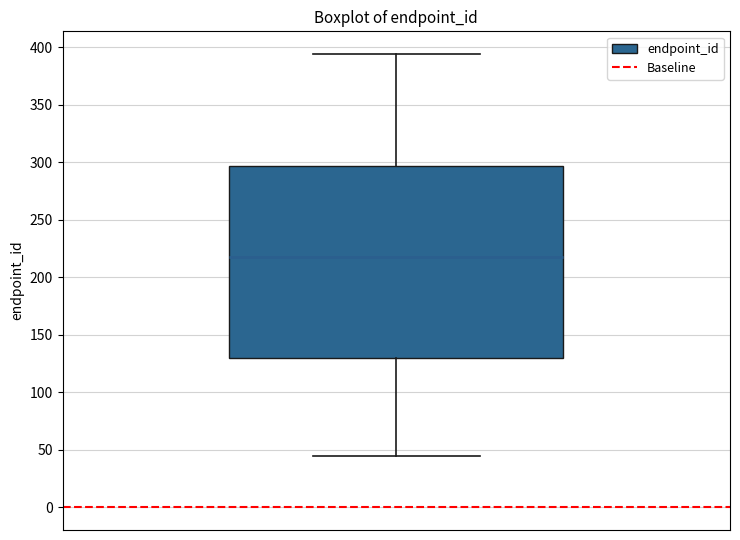

Transcribe this box plot: give where the median line is, the range the box spans, and where the two whiskers end, as read against the y-axis. The values are not printed on the chart, so give them approximately, as read against the axis.

median 220, box 130 to 295, whiskers 45 to 395